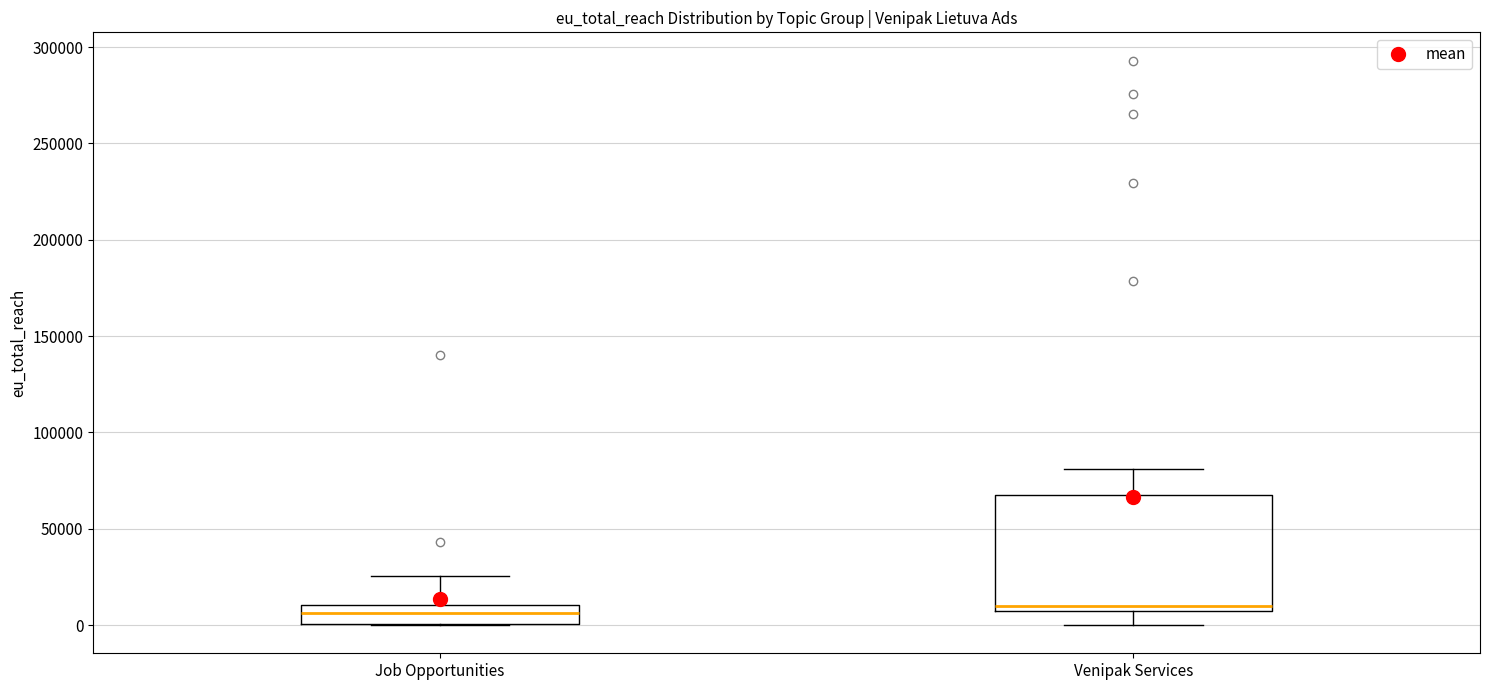

Reading left to right, transcribe this box plot: for each box, give where its median line is, the range the box spans, and where its two whiskers end, as read against the y-axis. The values are not printed on the chart, so give them approximately, as read against the axis.

Job Opportunities: median 5000, box 0 to 10000, whiskers 0 to 25000
Venipak Services: median 10000, box 5000 to 65000, whiskers 0 to 80000